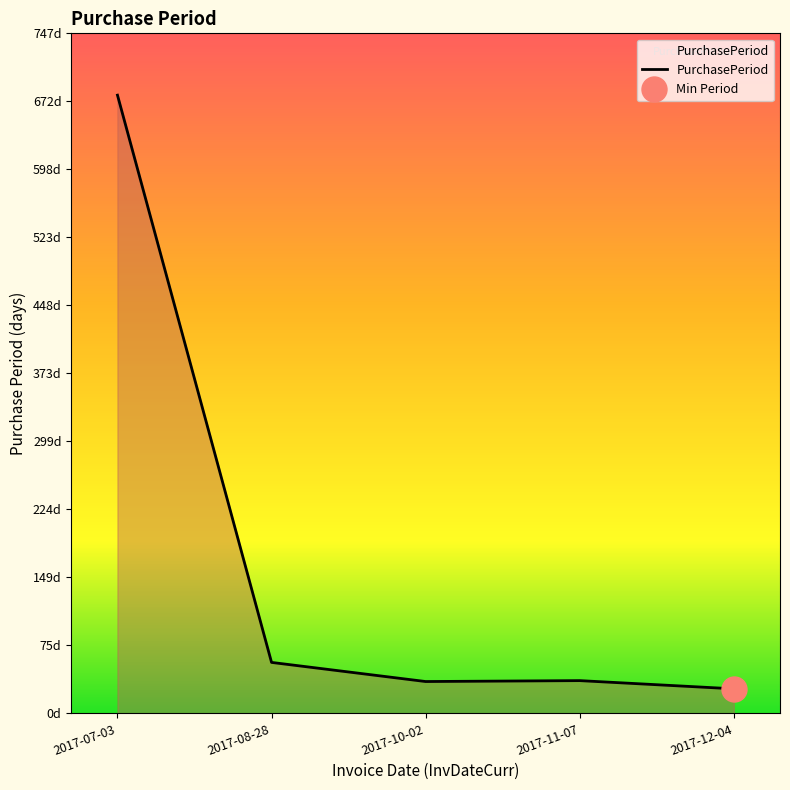

What is the sum of the values at 2017-10-02 and 2017-11-07?

71